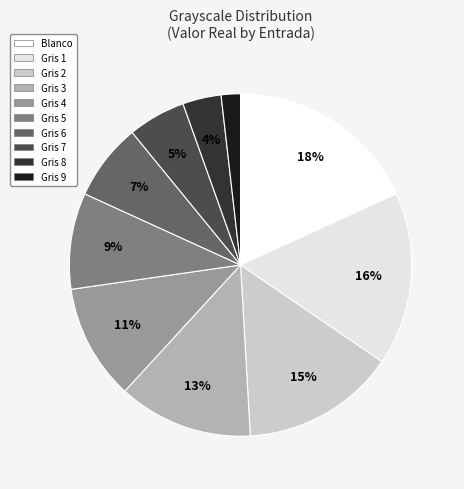

To the nearest percent, what is the average slice percentage?

10%